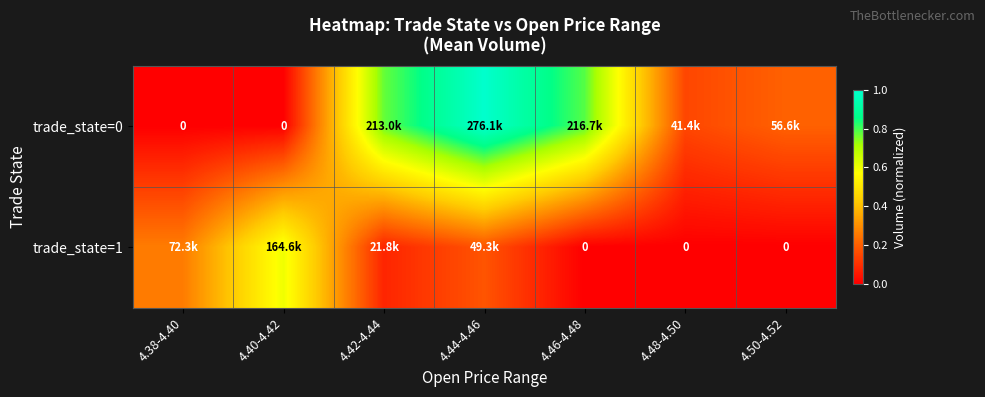

What is the sum of all trade_state=0 values?

2.9